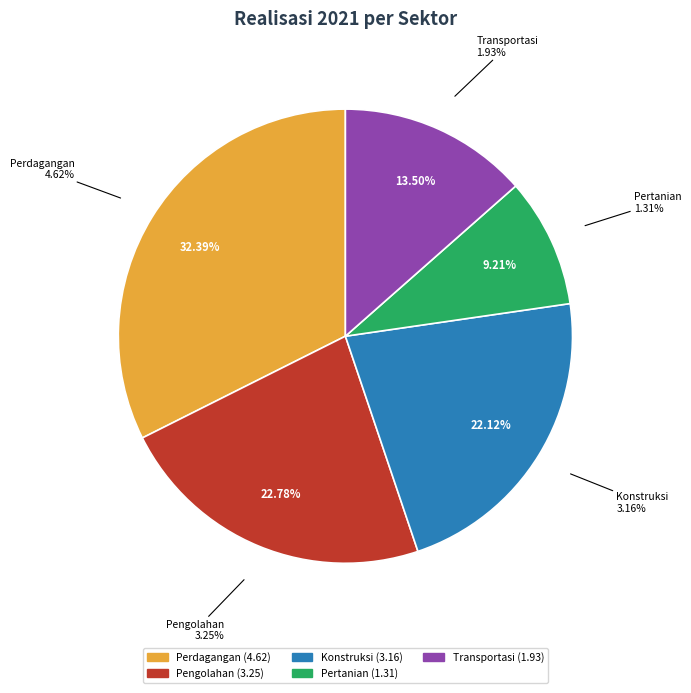

To the nearest percent, what portion does Transportasi represent?

13%